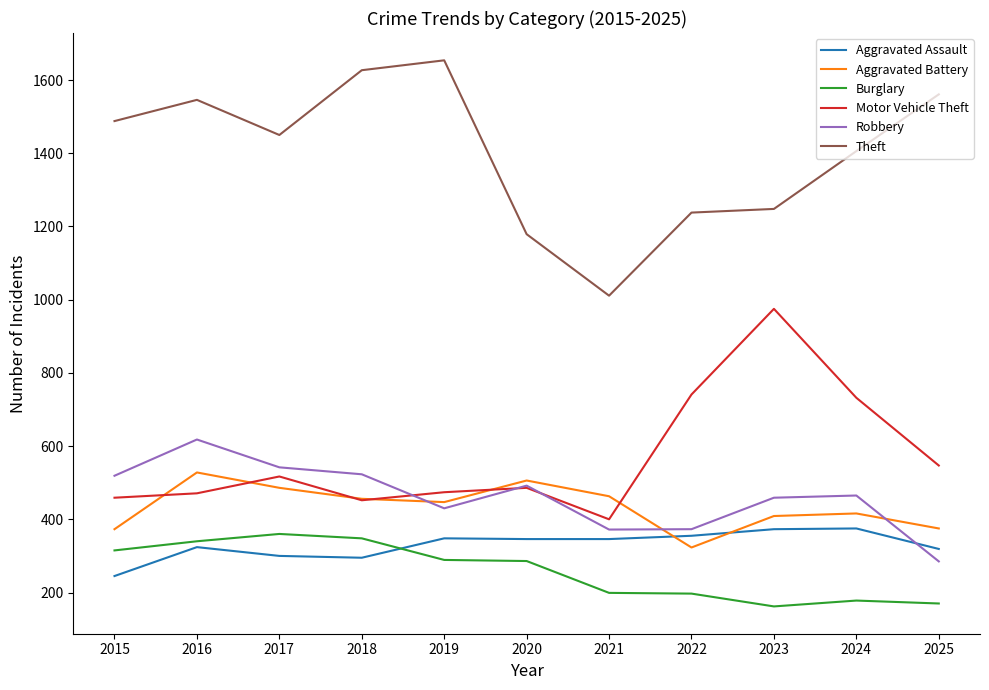

What is the total value across all series at 2020?

3295